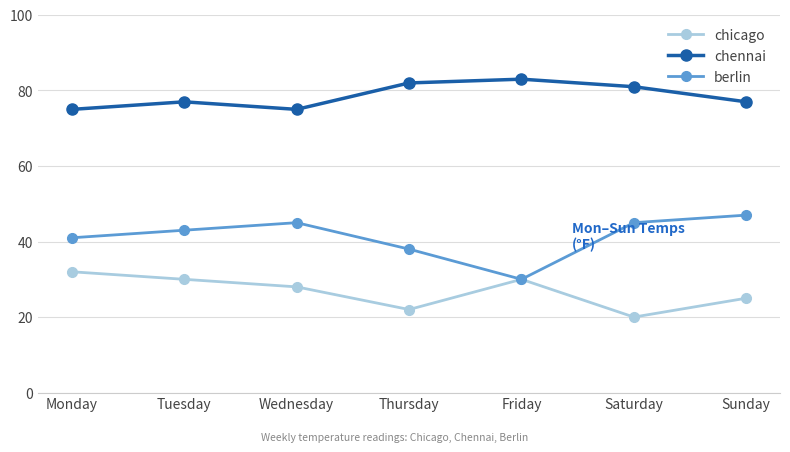

What are all the series names shown in the legend?

chicago, chennai, berlin